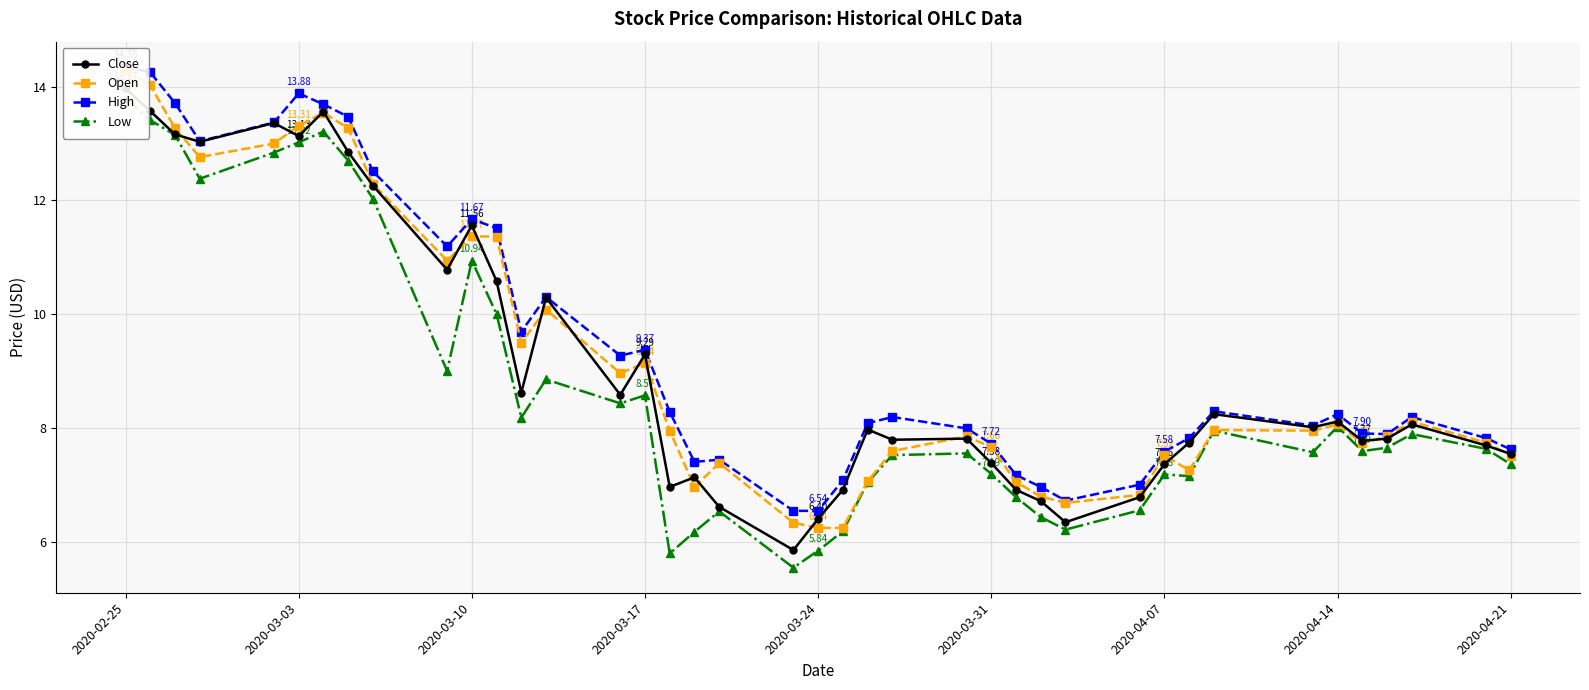

At which label does Low first exceed 7?

2020-02-25